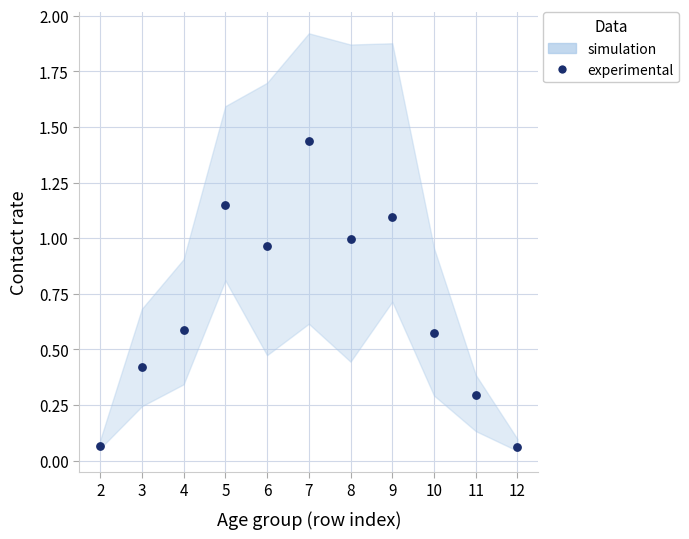

What is the average Y value?

0.7